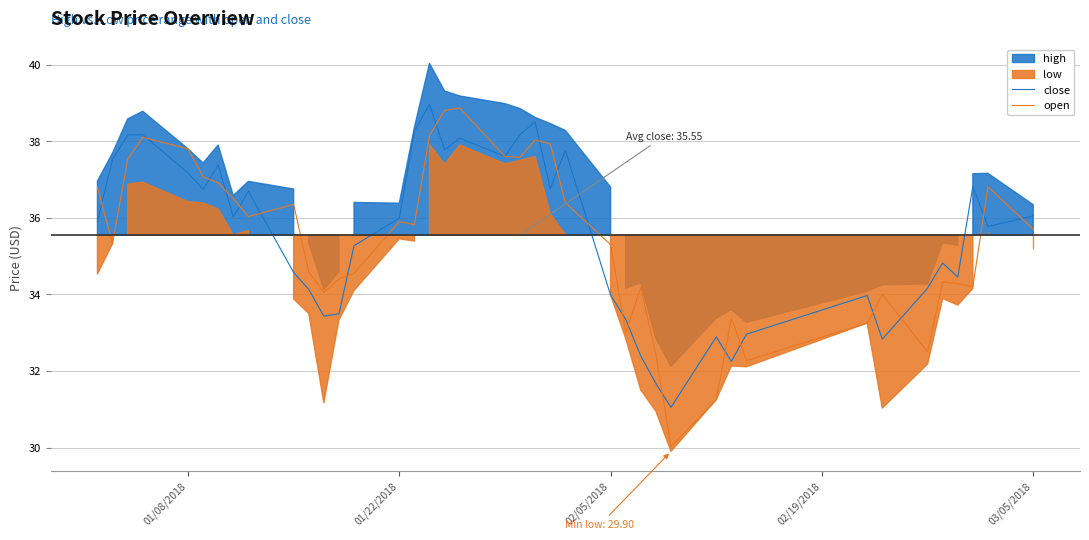

How many times do close and open cross each other?

20